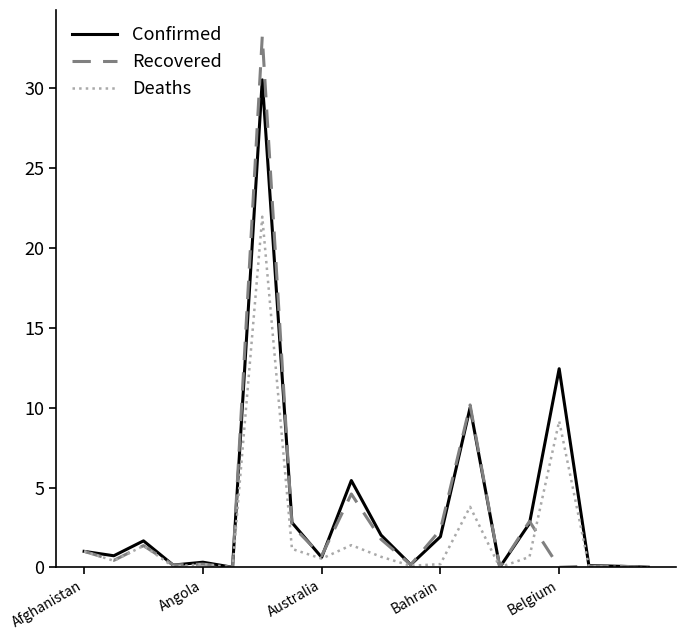

Which series has the widest spread of values?

Recovered